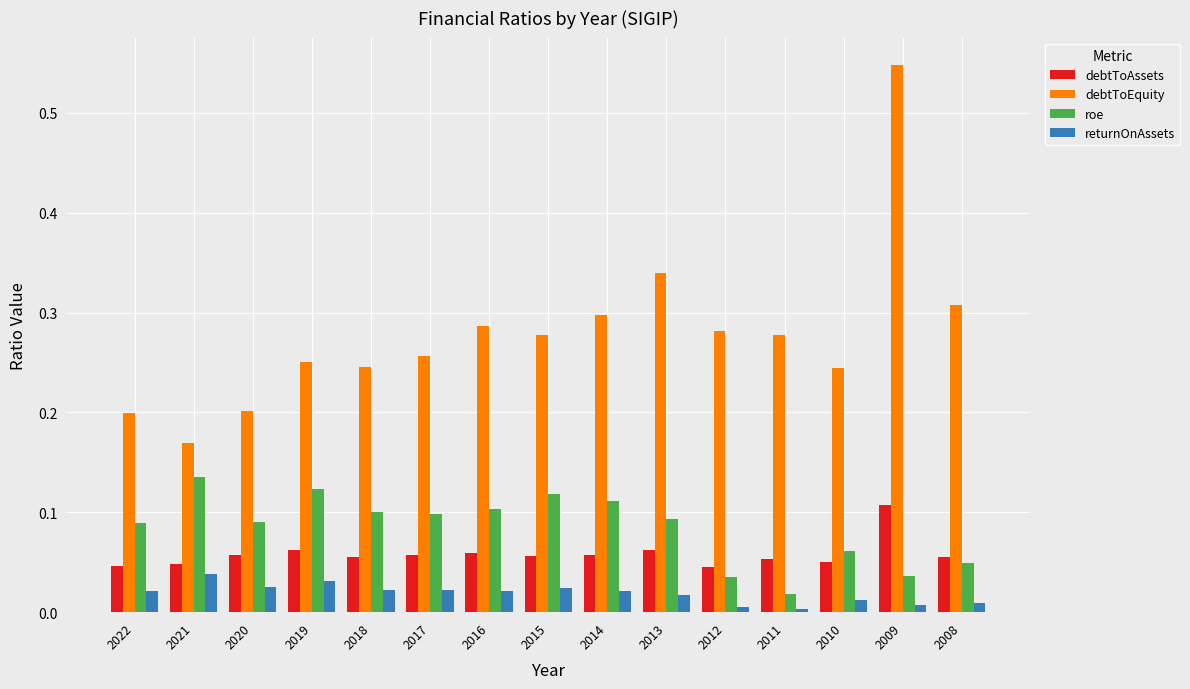

How many series are shown in this chart?

4